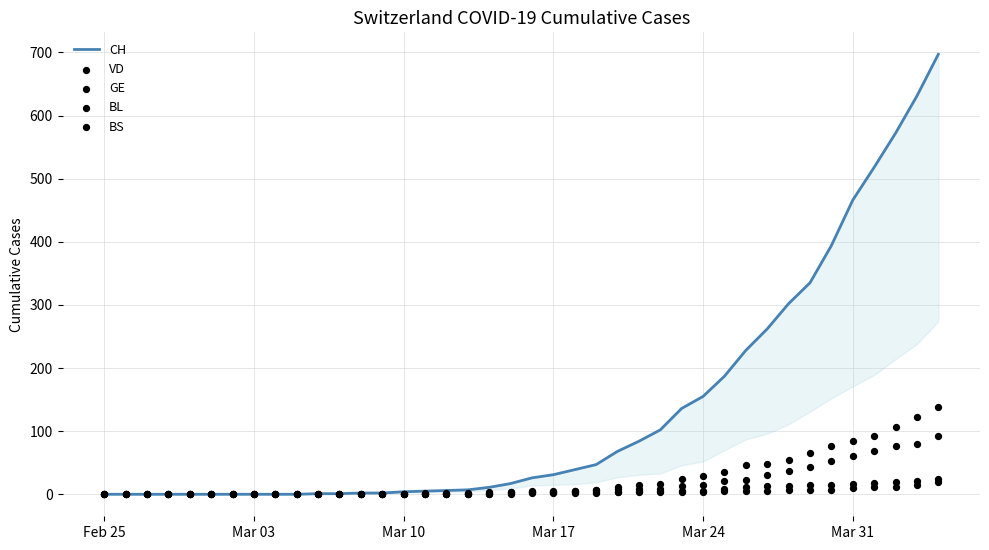

What is the total value across all series at 12?

3